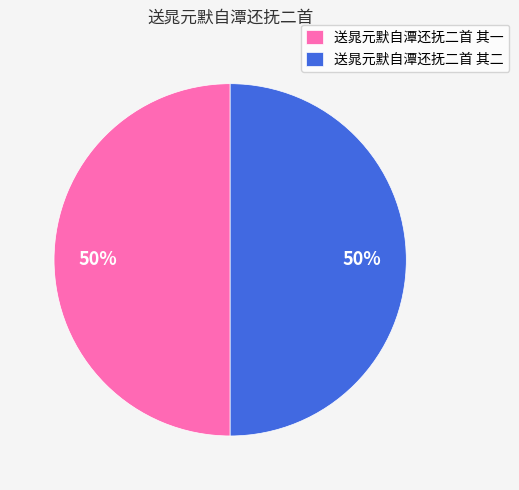

What percentage is the 送晁元默自潭还抚二首 其二 slice, to the nearest percent?

50%